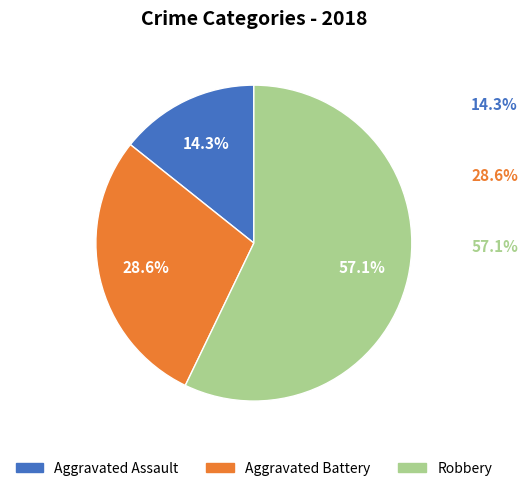

To the nearest percent, what portion does Aggravated Battery represent?

29%